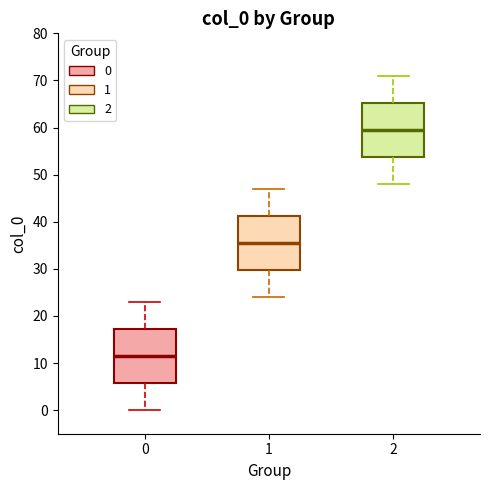

Where does the lower whisker of the box at x = 1 end on the y-axis? The values are not printed on the chart, so give them approximately, as read against the axis.

24